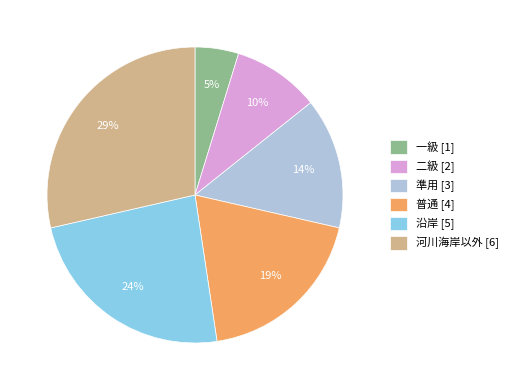

How many segments does this pie chart have?

6